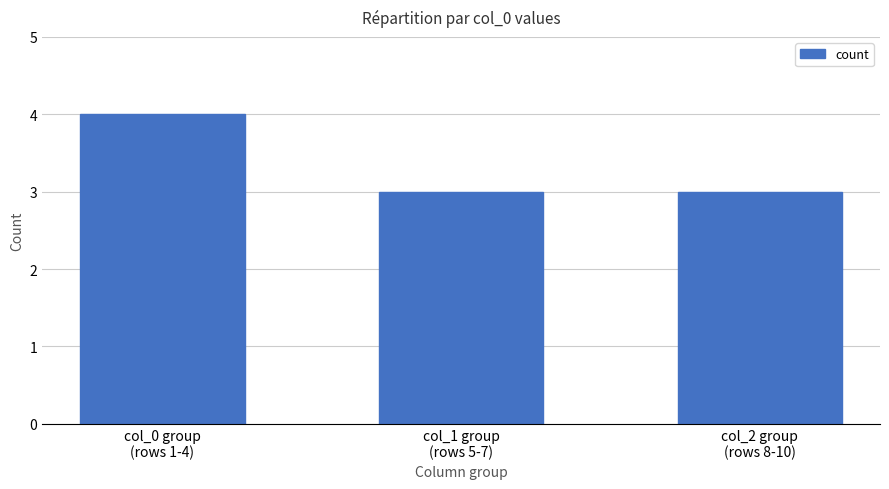

What is the minimum value shown in the chart?

3